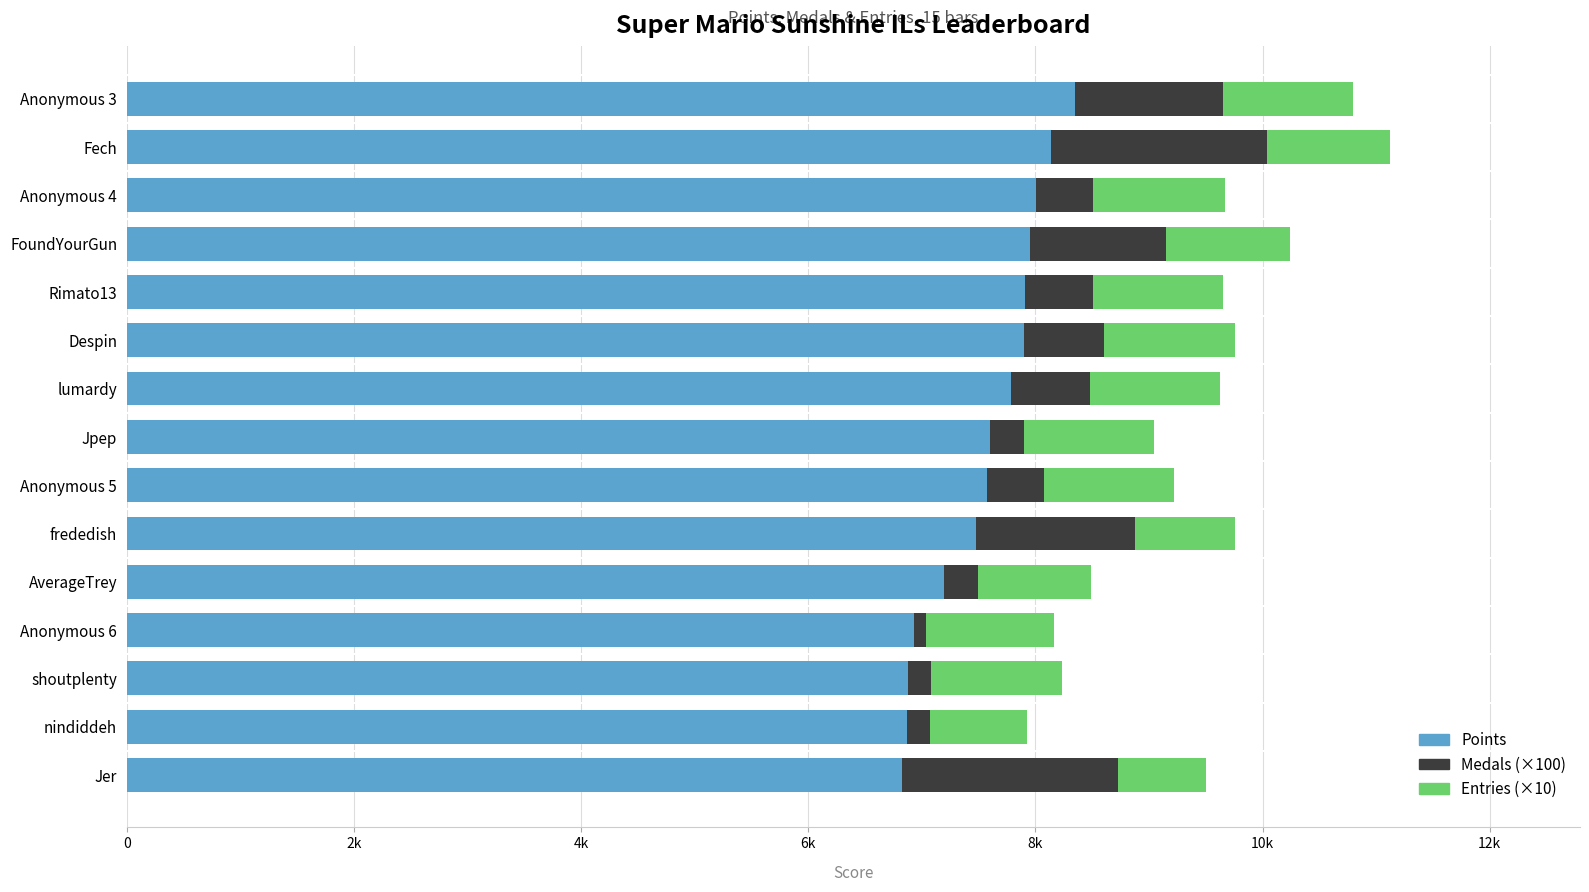

Reading left to right, what are all the values shown in this chart?

Points: 8349	8136	8008	7948	7904	7900	7781	7600	7576	7477	7191	6934	6878	6869	6823
Medals (×100): 1300	1900	500	1200	600	700	700	300	500	1400	300	100	200	200	1900
Entries (×10): 1150	1090	1160	1090	1150	1160	1140	1140	1140	880	1000	1130	1160	860	780